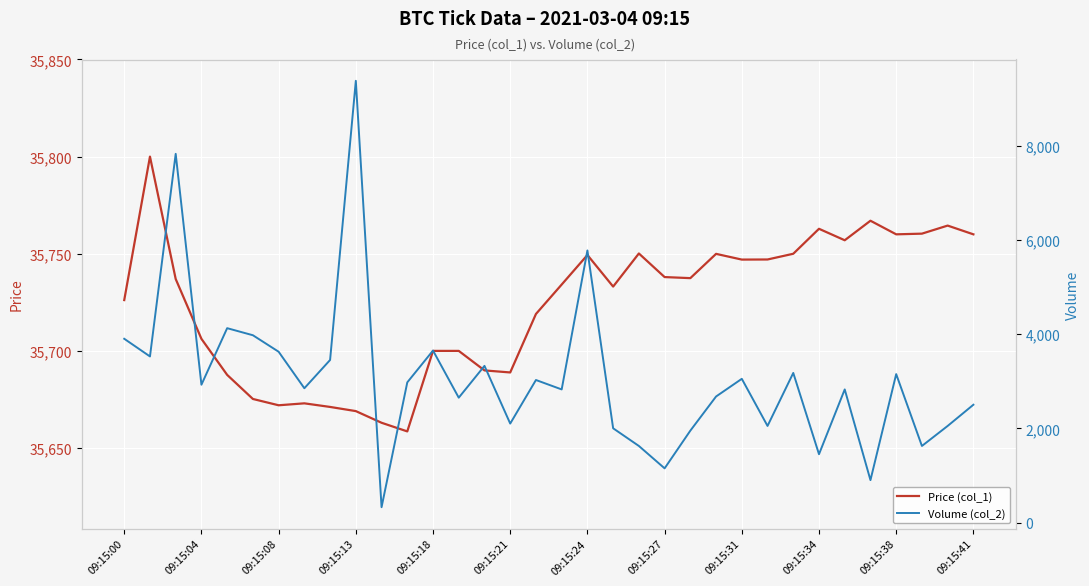

What is the lowest value of the Price (col_1) series?

35658.6